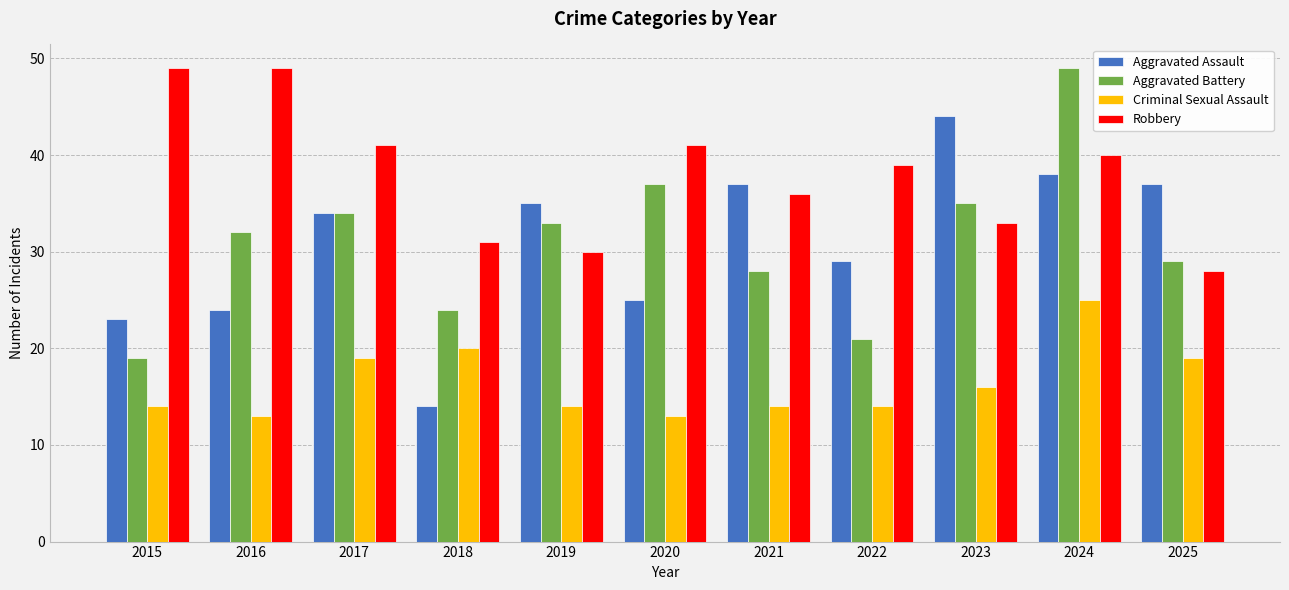

What is the value of the Aggravated Assault bar at the 3rd from the left?

34